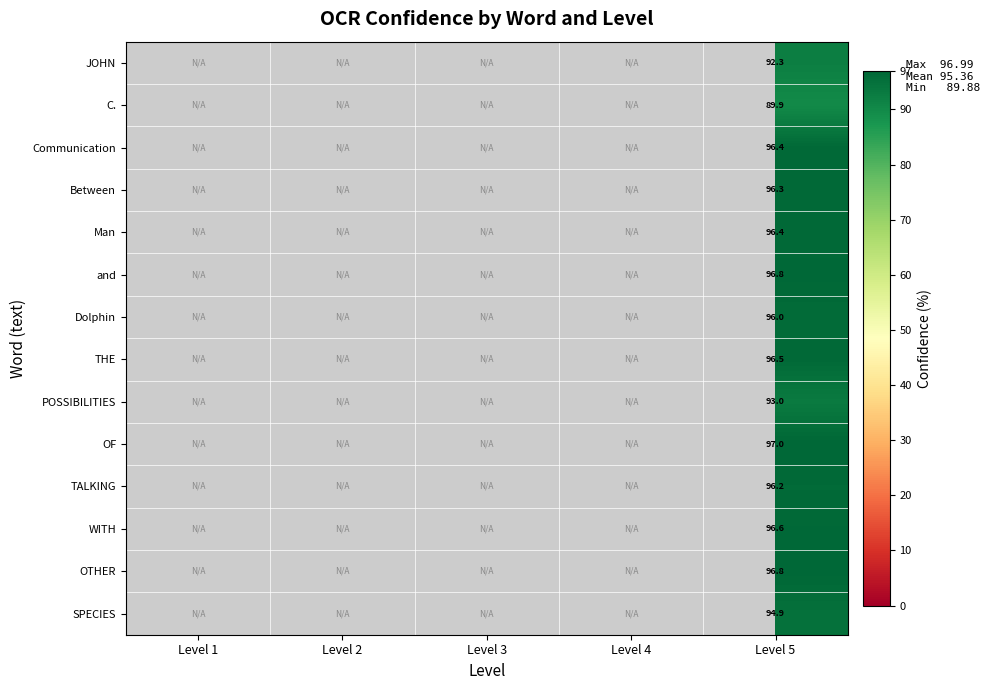

True or false: JOHN has a value of 92.3 at Level 5.

True